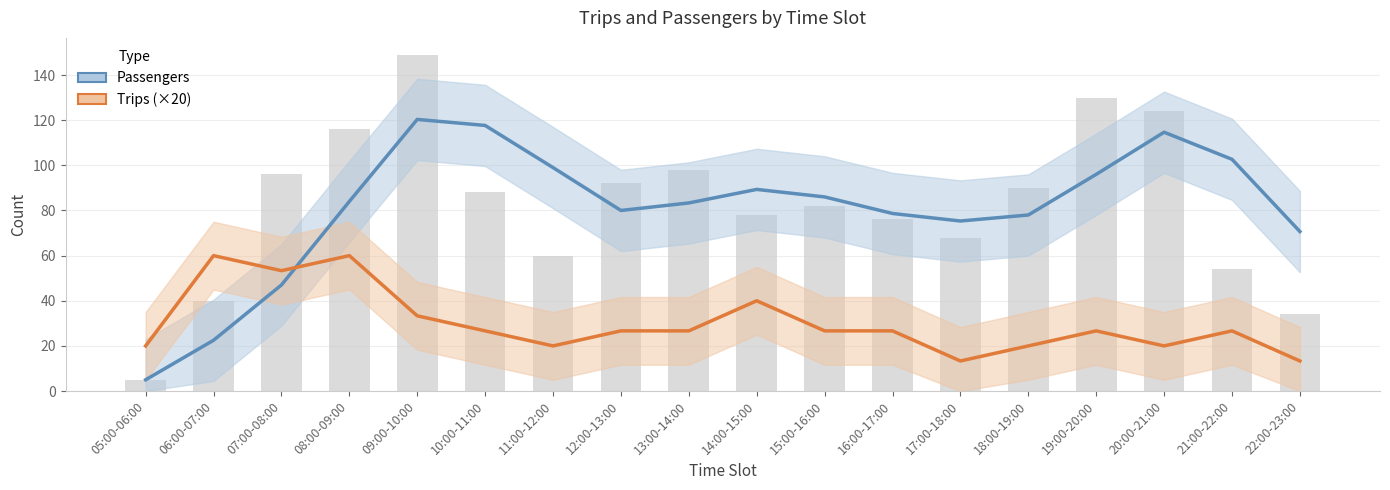

Is it true that Trips (×20) equals 9.8 at 21:00-22:00?

False